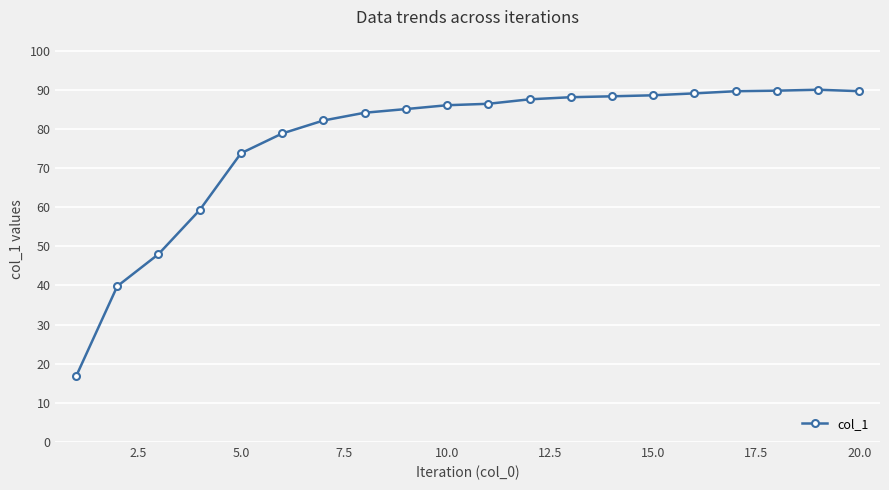

What is the minimum value shown in the chart?

16.8